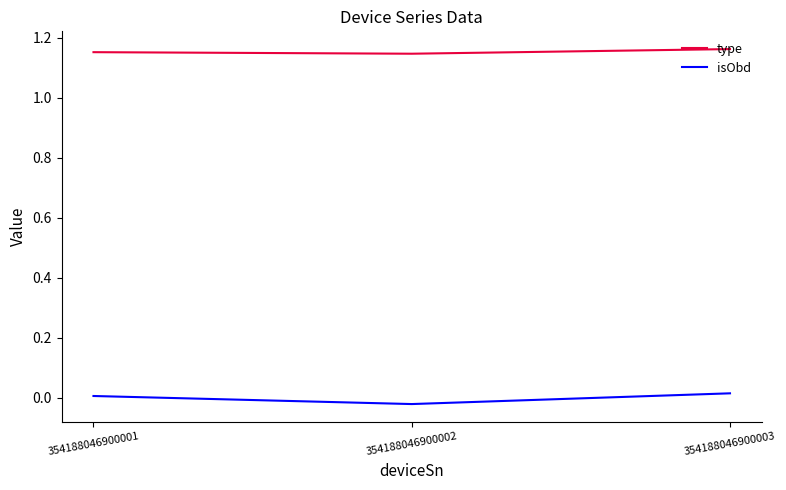

Reading left to right, what are all the values shown in this chart?

type: 1.2	1.1	1.2
isObd: 0.0	-0.0	0.0